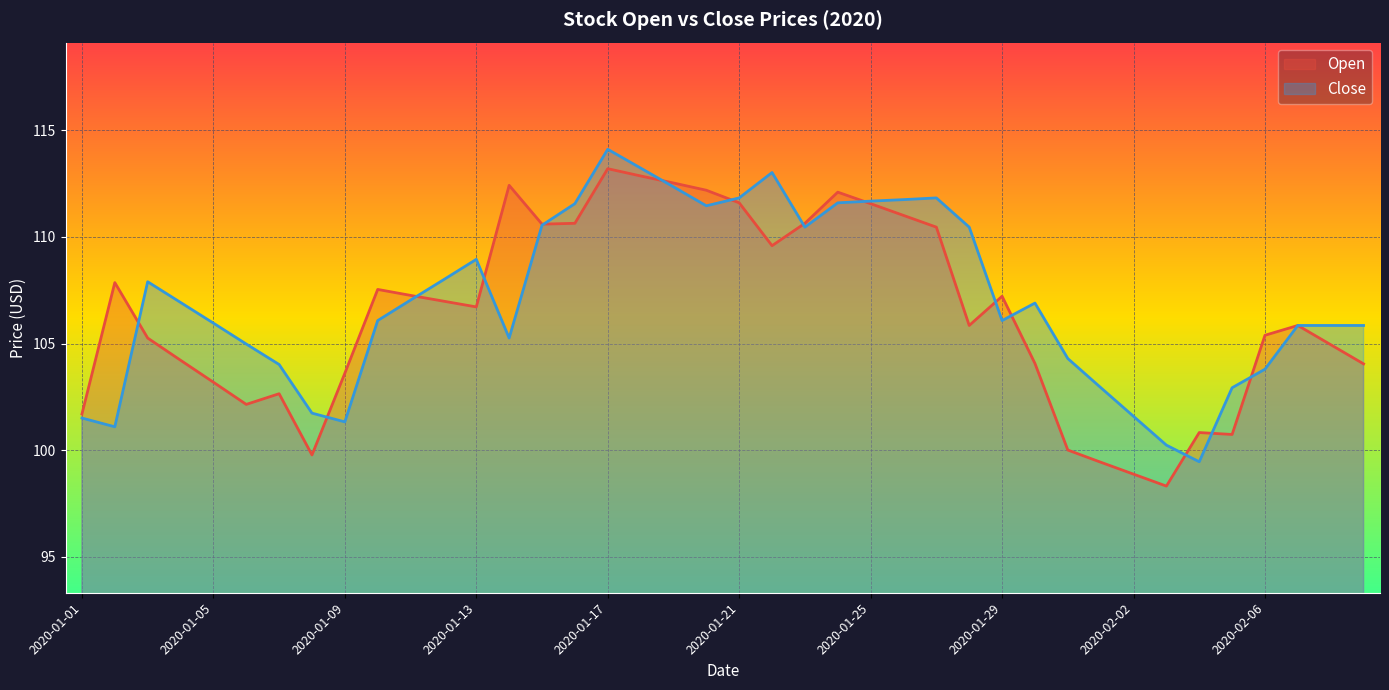

At which category does Close reach its first local valley?

2020-01-02